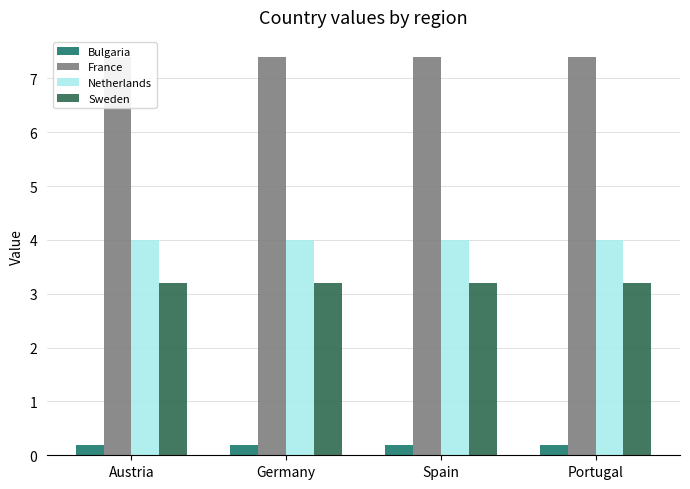

The Bulgaria series shows 0.3 at Portugal. True or false?

False